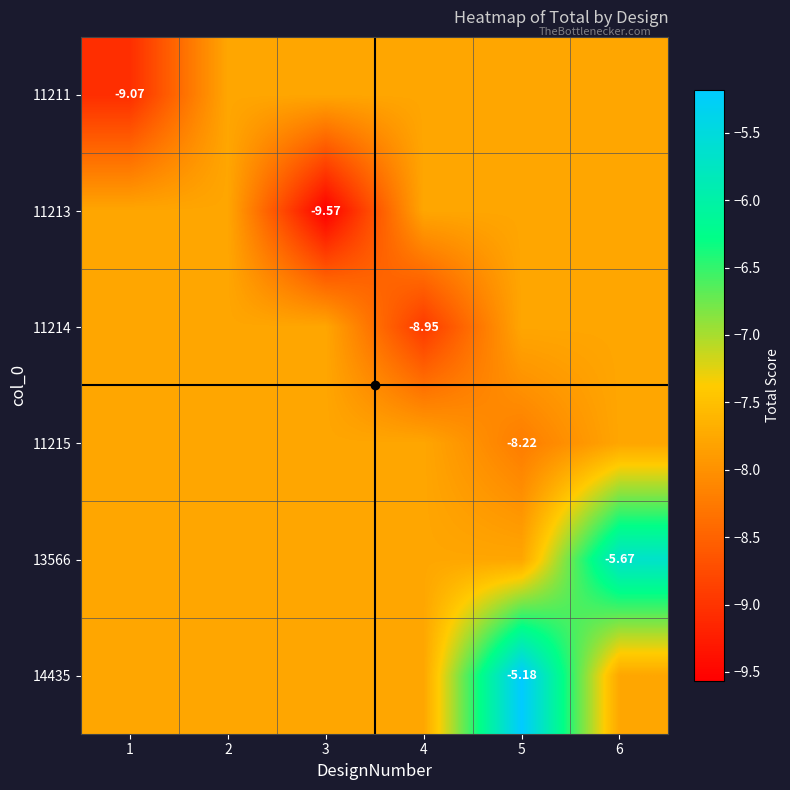

At how many categories does at least one series exceed -9?

6